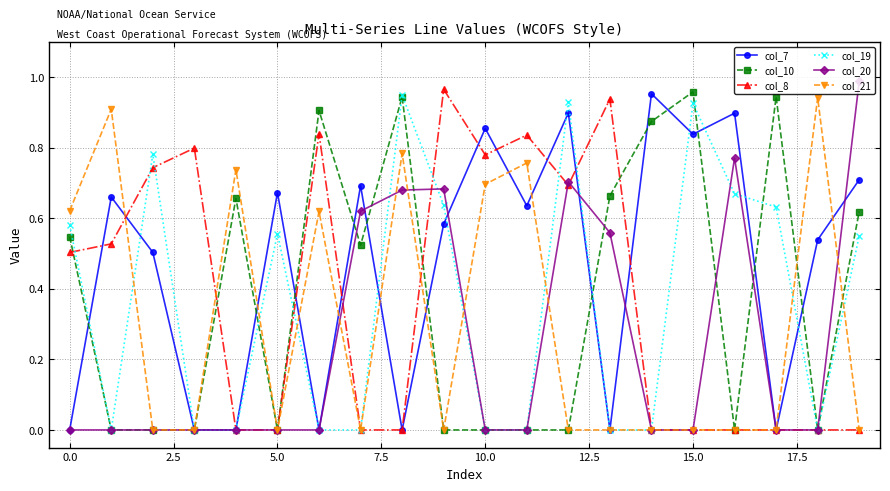

What are all the series names shown in the legend?

col_7, col_10, col_8, col_19, col_20, col_21